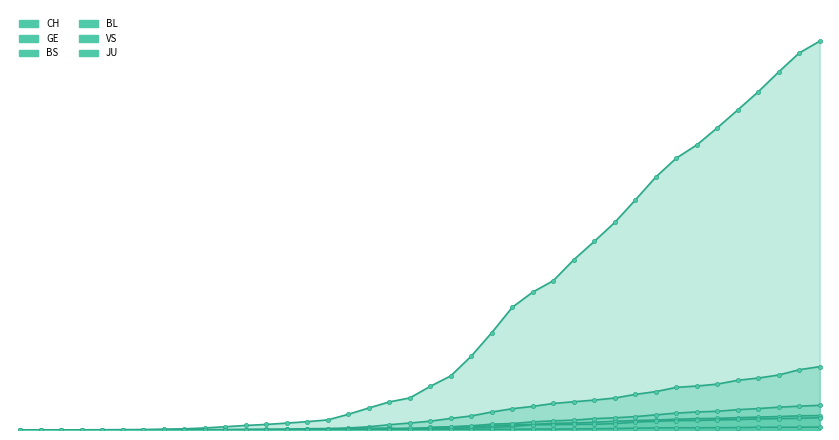

What are all the series names shown in the legend?

CH, GE, BS, BL, VS, JU